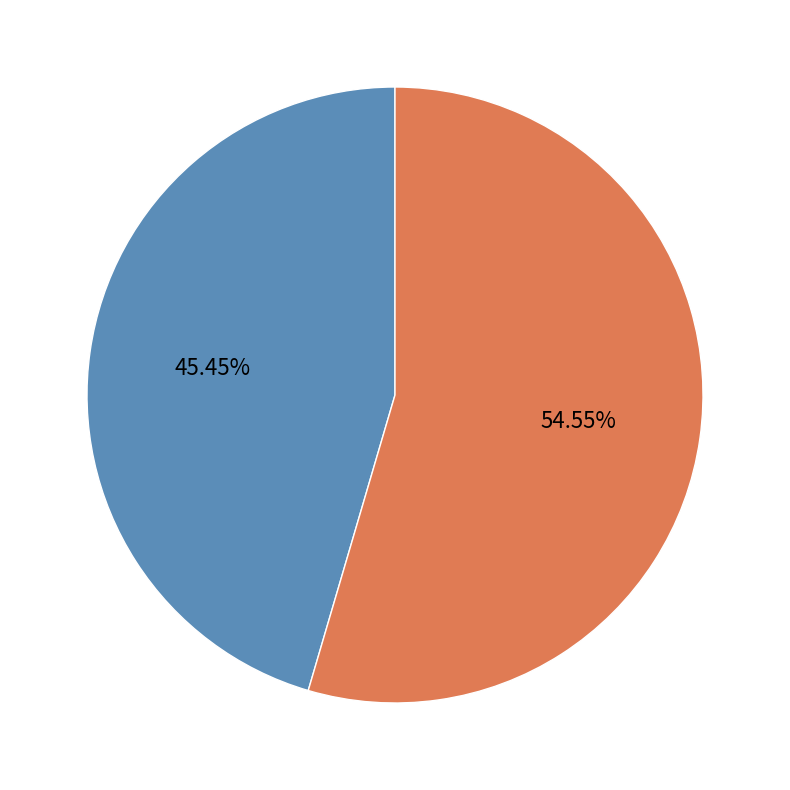

To the nearest percent, what is the difference between the largest and smallest slice percentages?

9%